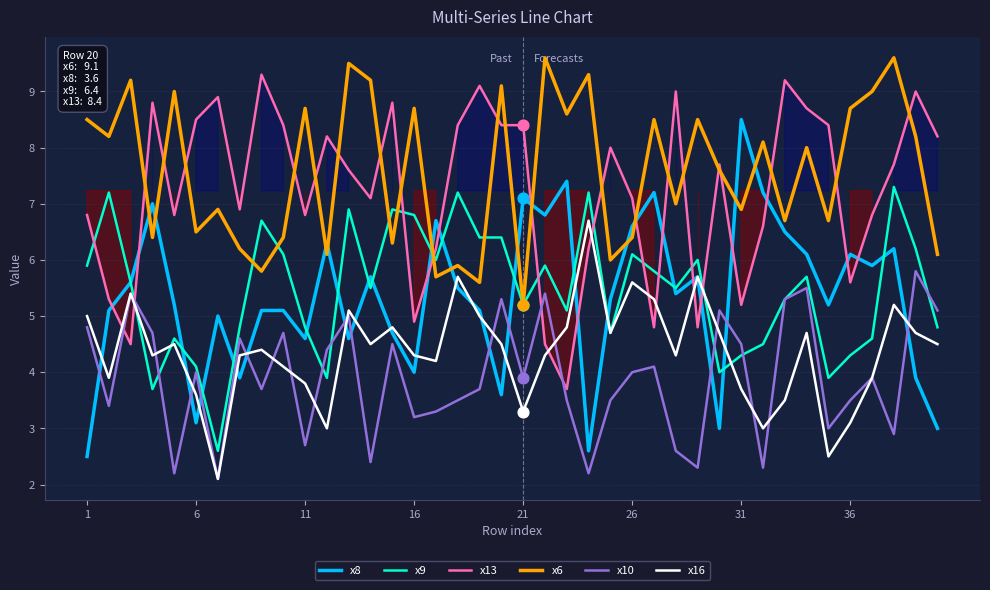

Which series has the largest total across all categories?

x6